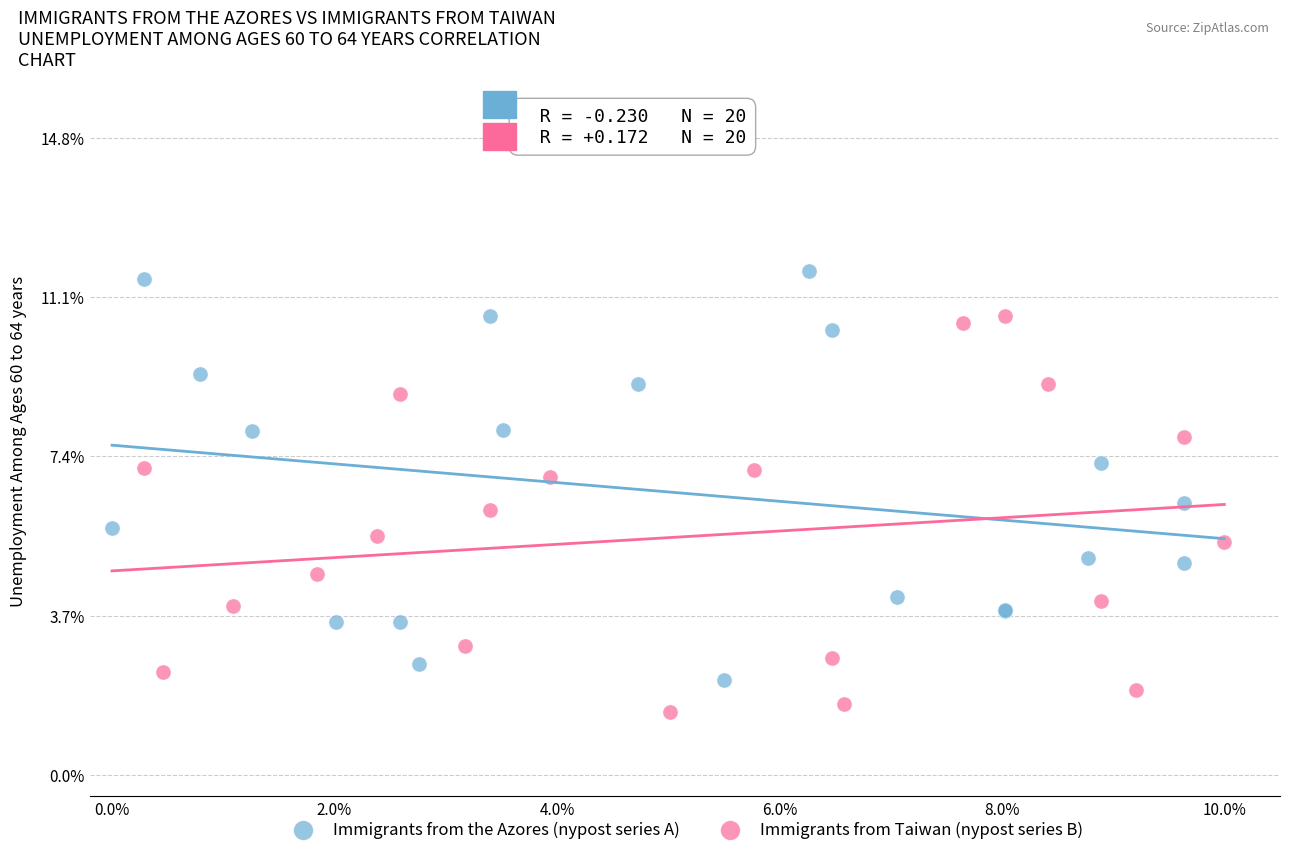

Which series contains the highest Y value?

Immigrants from the Azores (nypost series A)